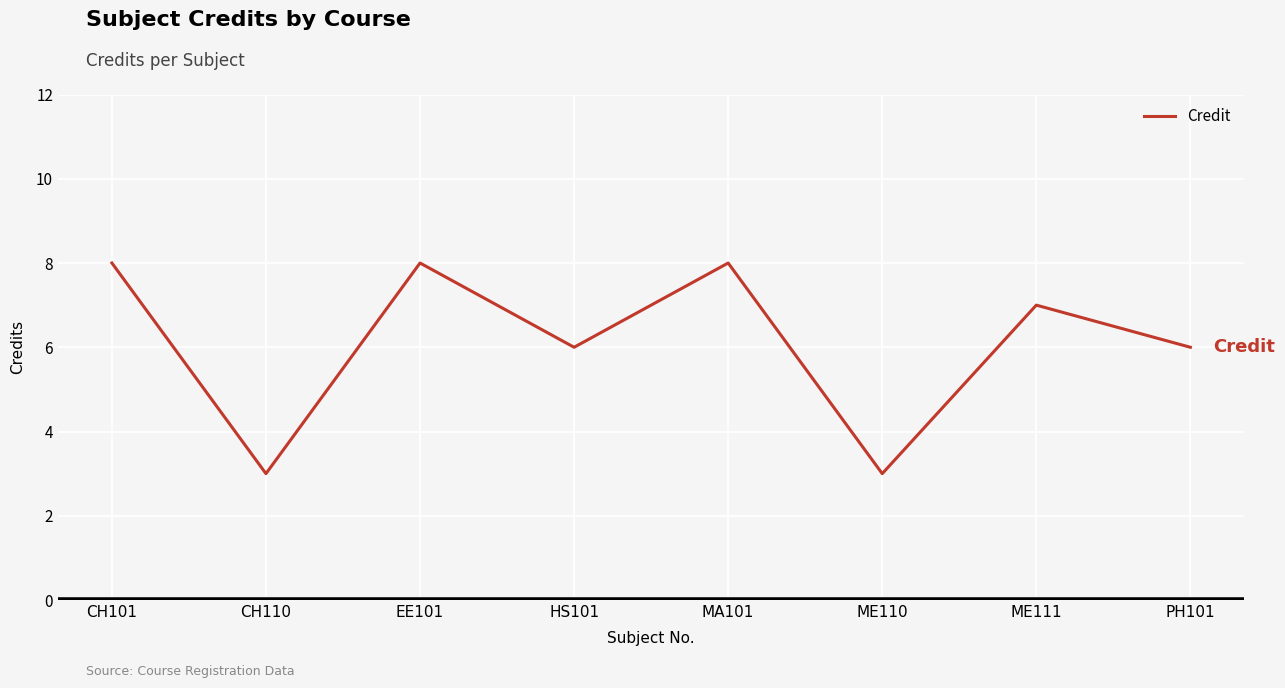

What is the maximum value shown in the chart?

8